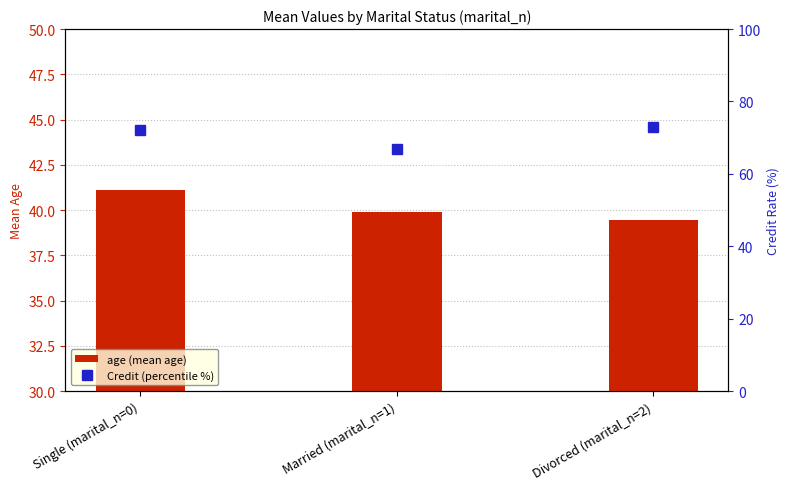

Which category has the lowest value in the age series?

Divorced (marital_n=2)